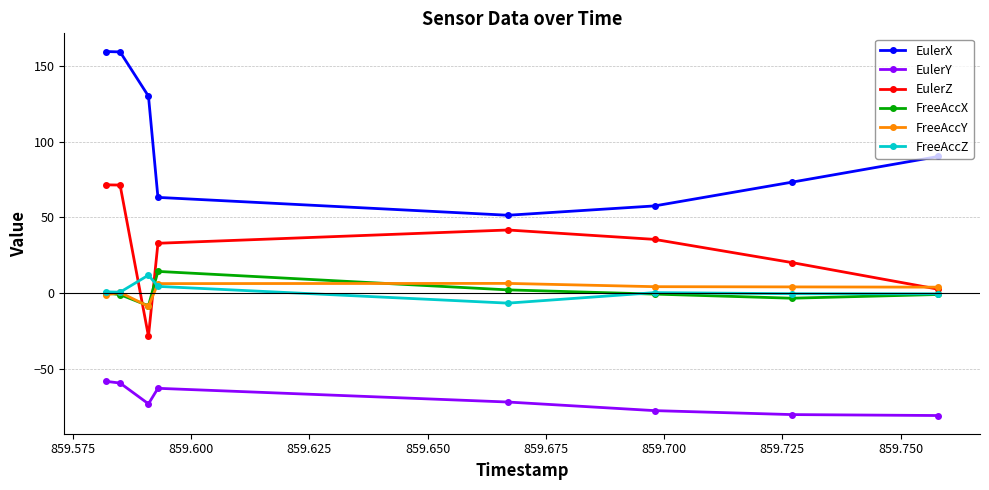

Which series has the largest total across all categories?

EulerX